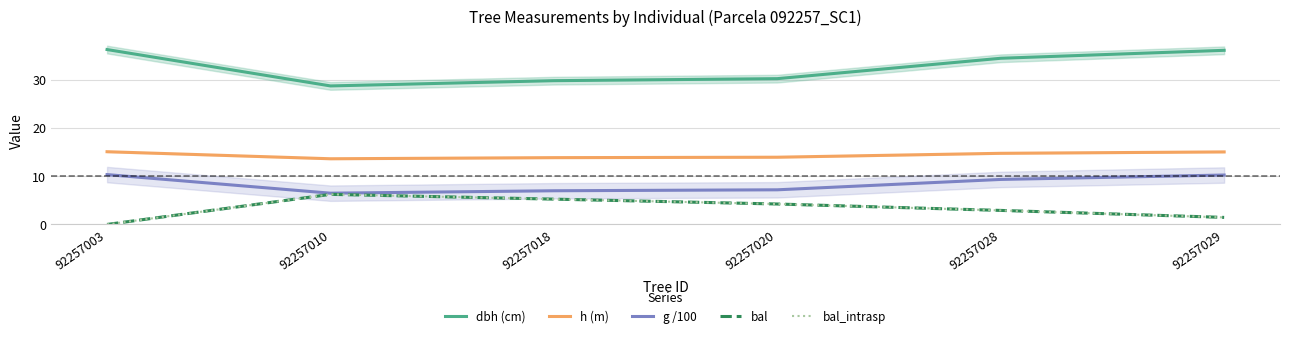

Between 92257010 and 92257020, which series saw the biggest shift?

bal